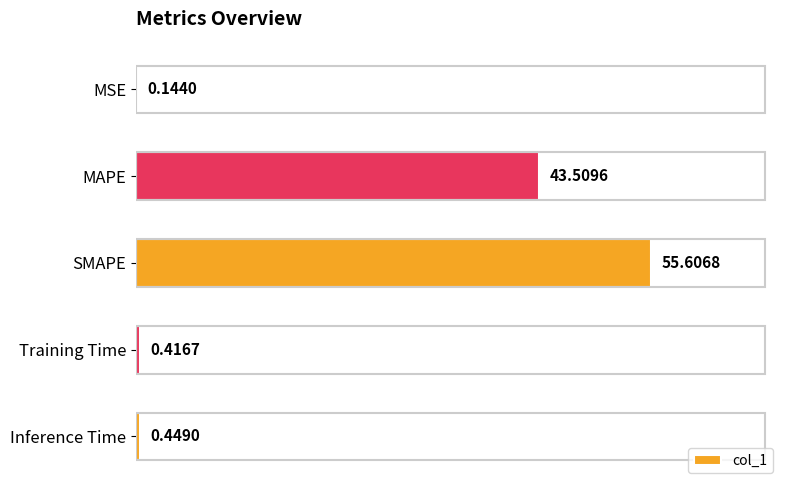

Count the number of data series in this chart.

1